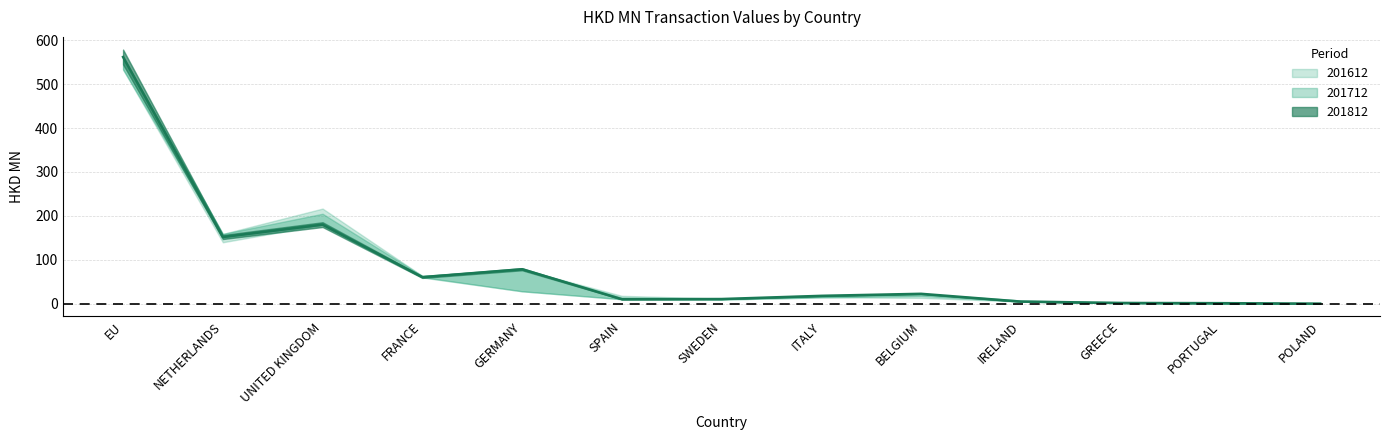

How many data points does each series have?

13